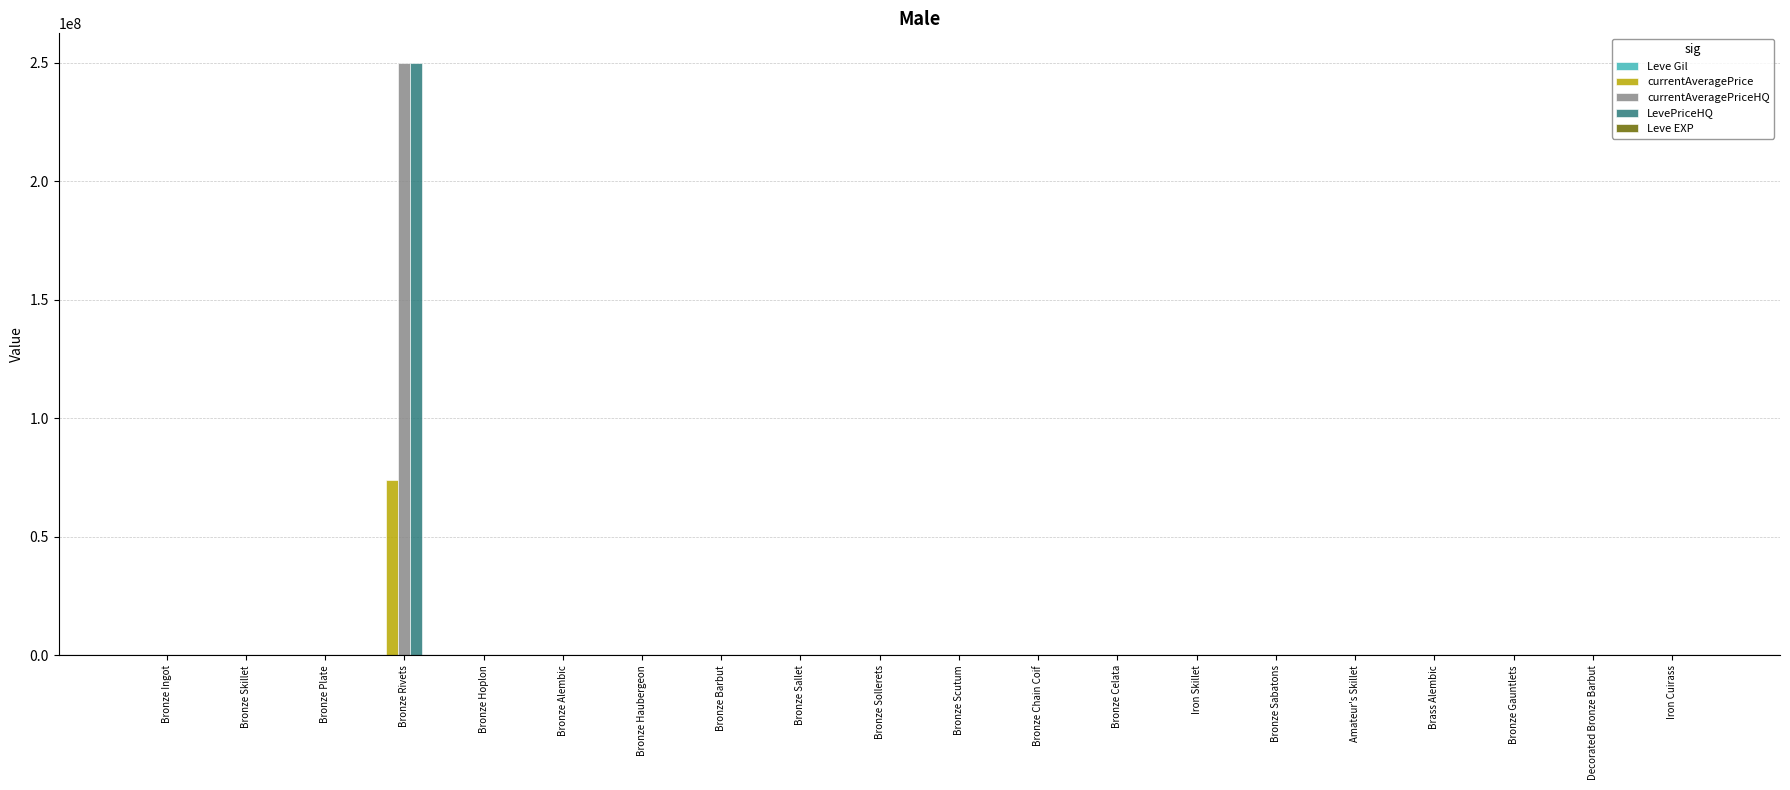

At which category is the sum across all series the highest?

Bronze Rivets